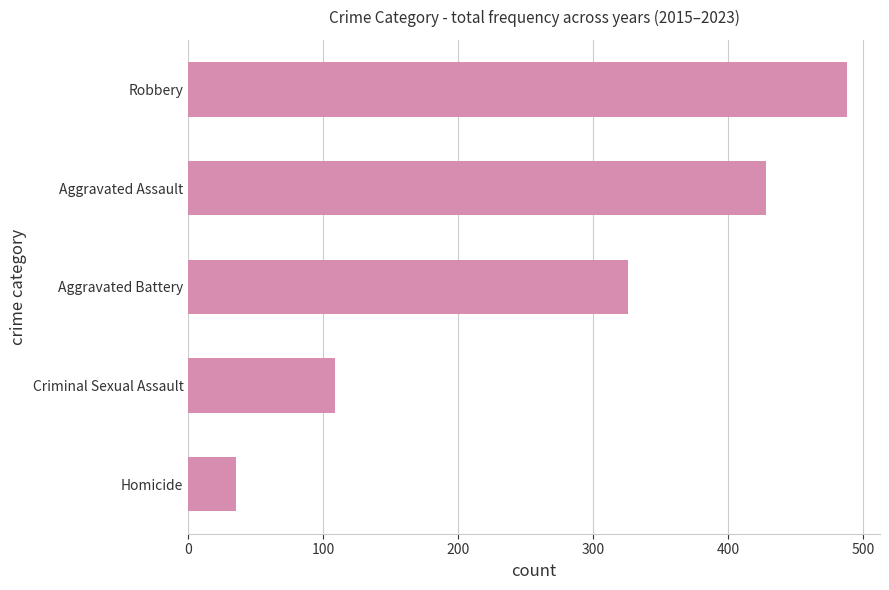

Are the bars grouped side by side (vs. stacked)?

No